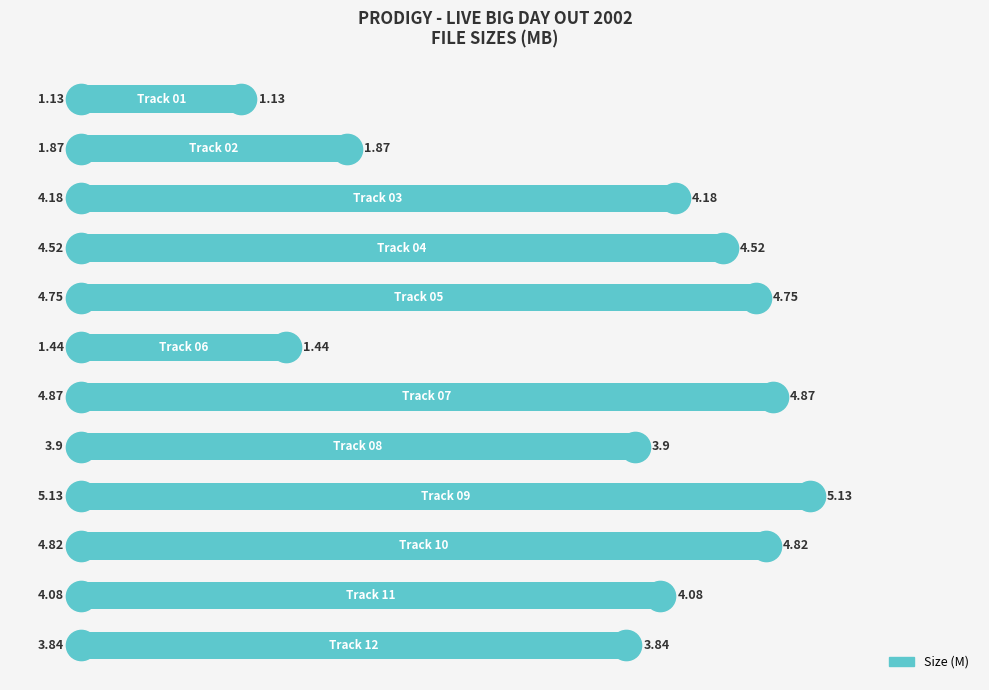

What is the sum of all values?

44.5